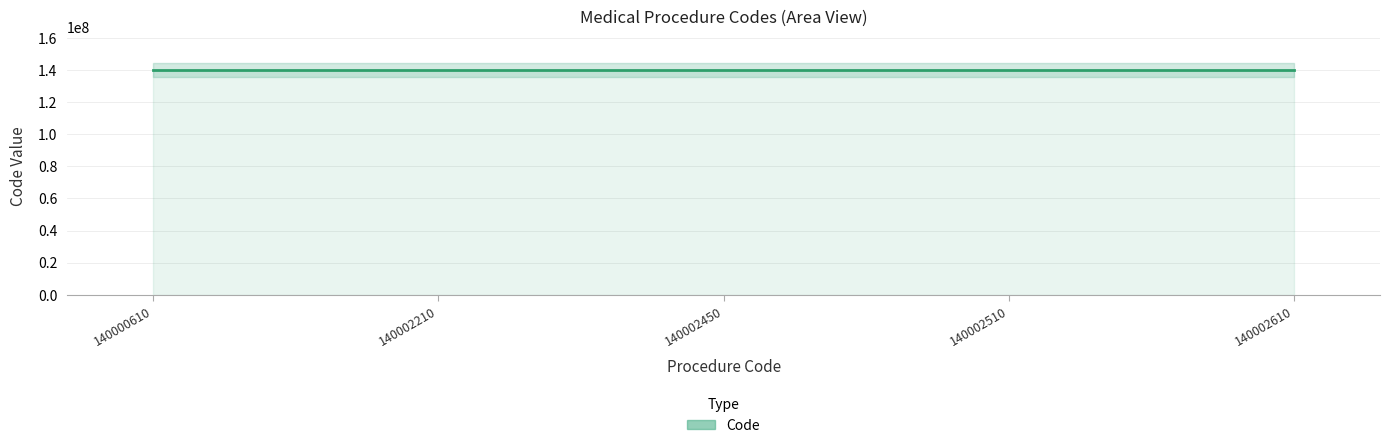

Which has a higher value, 140002450 or 140000610?

140002450